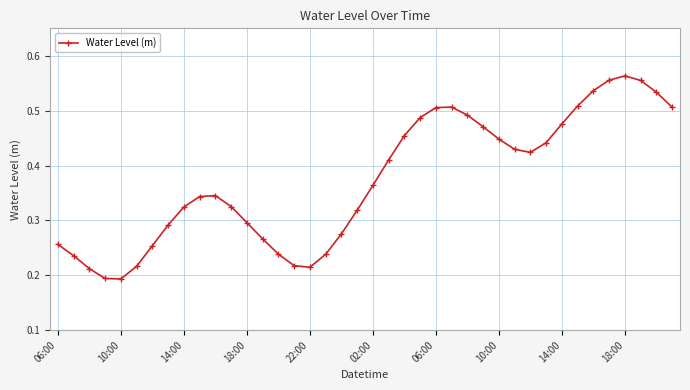

How many values are between 0 and 1?

40